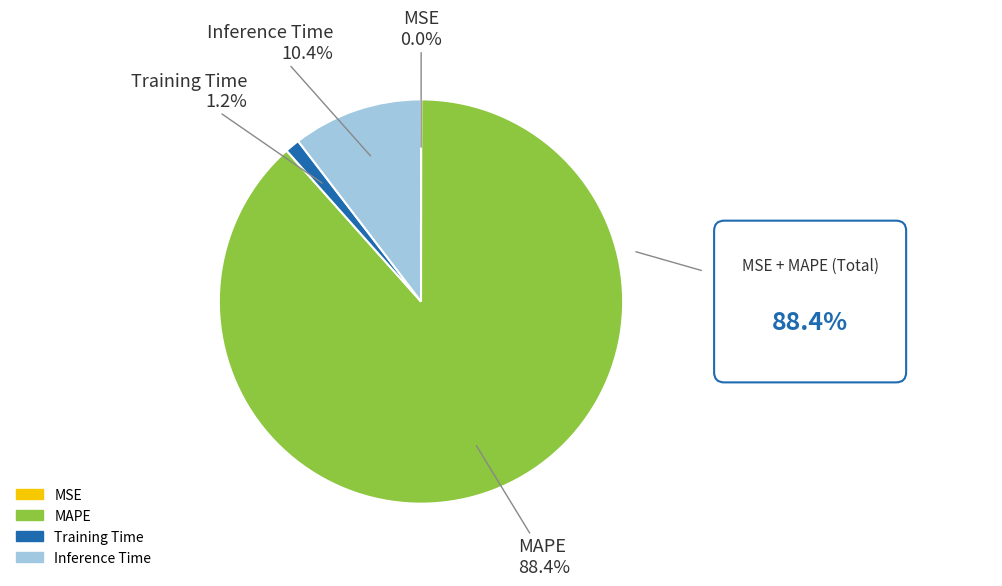

Which has a higher value, Training Time or Inference Time?

Inference Time